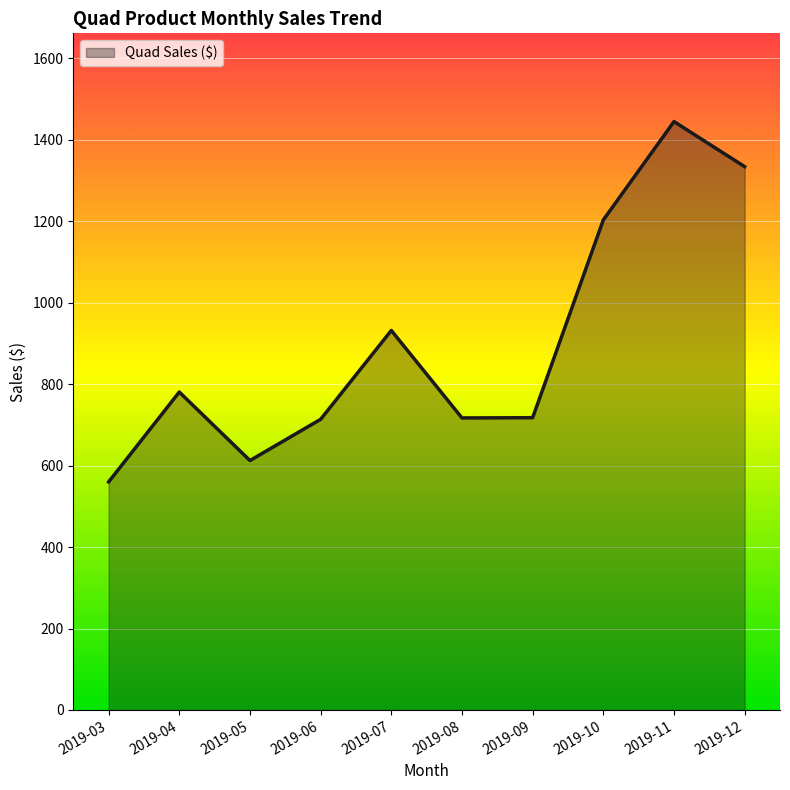

The value at 2019-06 is 1022.5. True or false?

False